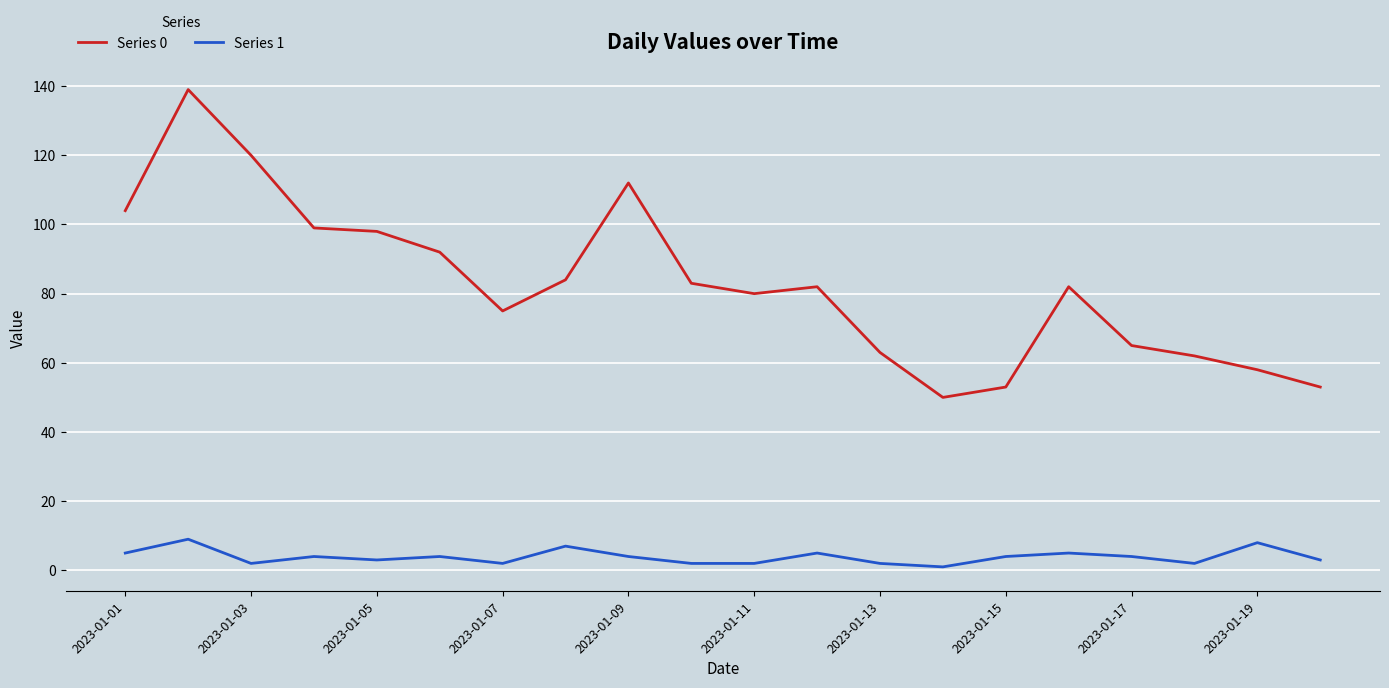

Which series has the largest total across all categories?

Series 0